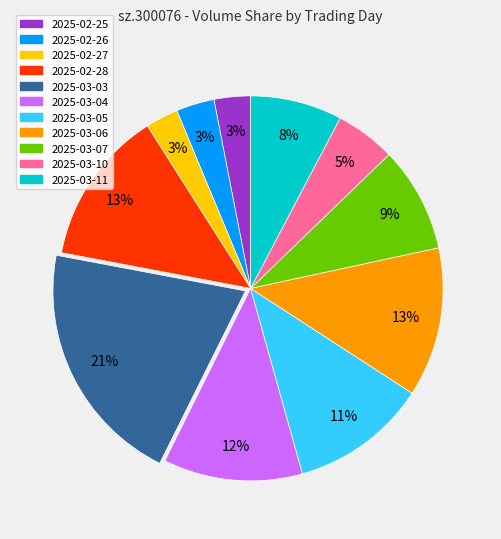

To the nearest percent, what portion does 2025-02-25 represent?

3%